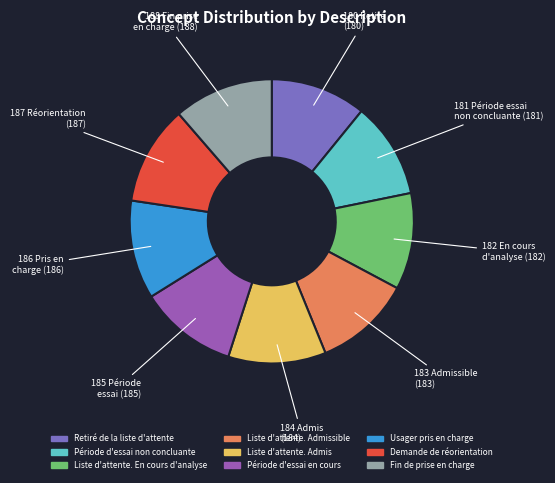

Is it true that Demande de réorientation is 11% of the pie?

True